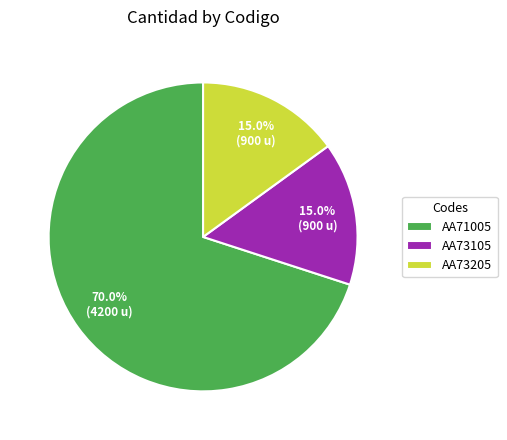

Which category has the biggest portion of the pie?

AA71005